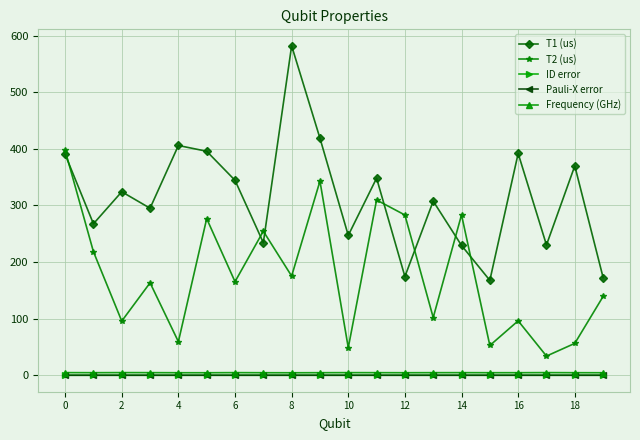

Where is the first local minimum for Pauli-X error?

6